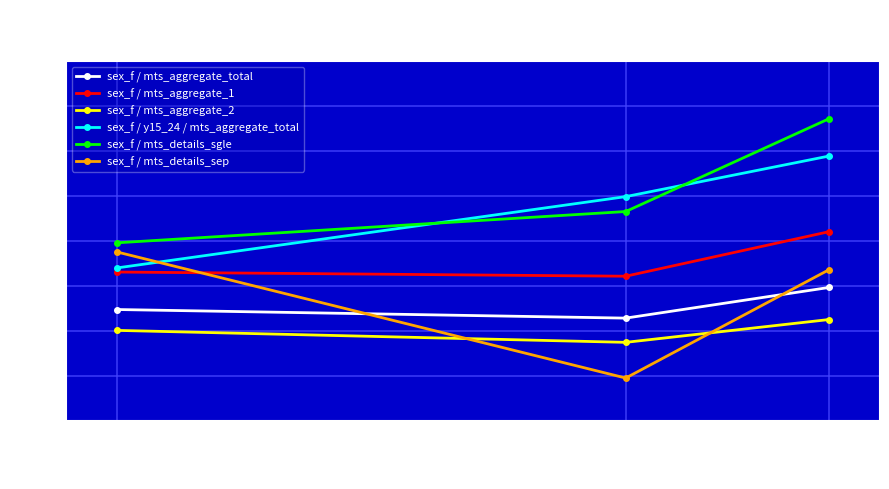

How many lines are shown in the chart?

6